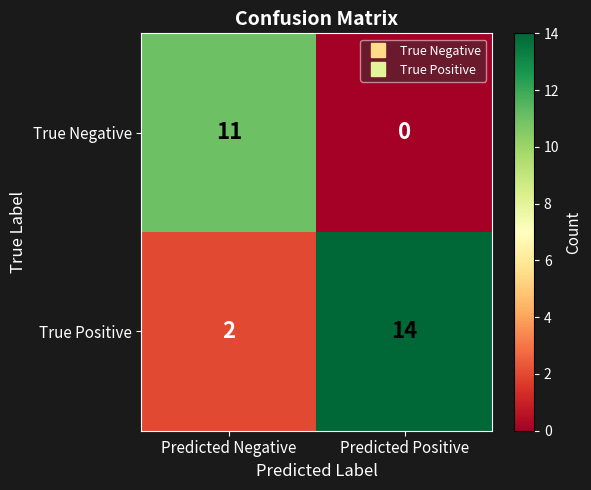

True or false: True Negative has a value of 0 at Predicted Positive.

True